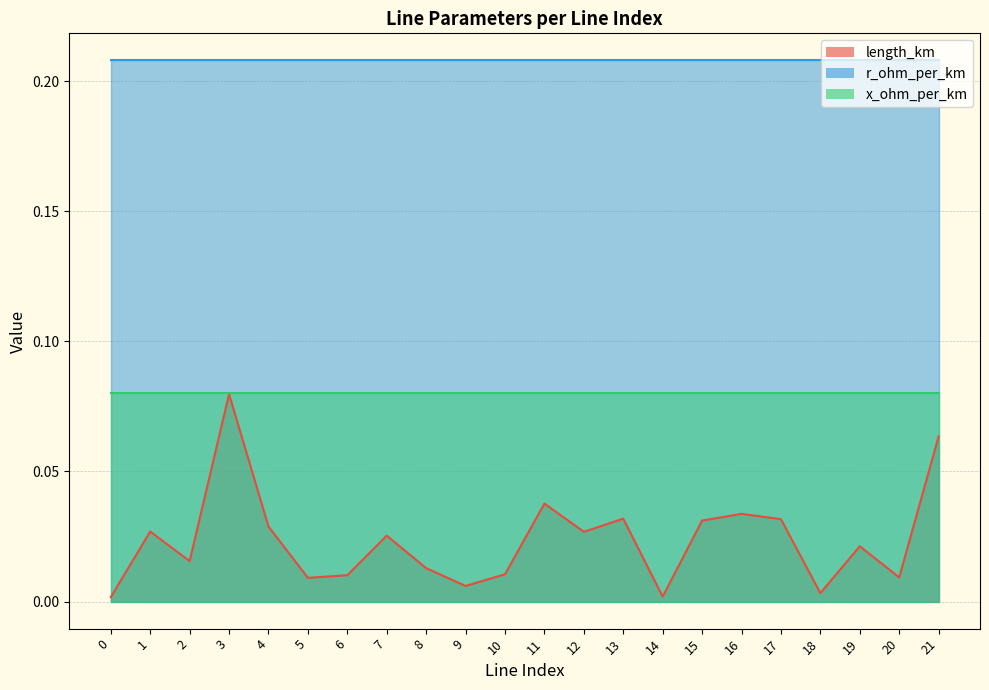

Reading right to left, transcribe all the data shown in this chart.

length_km: 0.1	0.0	0.0	0.0	0.0	0.0	0.0	0.0	0.0	0.0	0.0	0.0	0.0	0.0	0.0	0.0	0.0	0.0	0.1	0.0	0.0	0.0
r_ohm_per_km: 0.2	0.2	0.2	0.2	0.2	0.2	0.2	0.2	0.2	0.2	0.2	0.2	0.2	0.2	0.2	0.2	0.2	0.2	0.2	0.2	0.2	0.2
x_ohm_per_km: 0.1	0.1	0.1	0.1	0.1	0.1	0.1	0.1	0.1	0.1	0.1	0.1	0.1	0.1	0.1	0.1	0.1	0.1	0.1	0.1	0.1	0.1